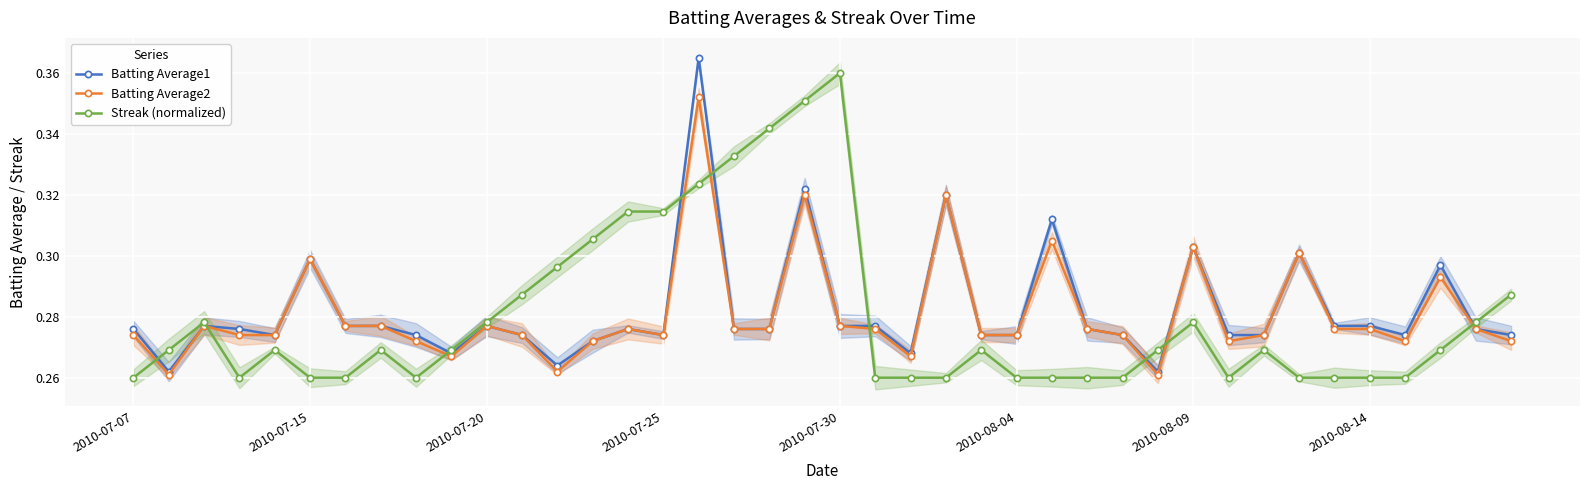

Reading left to right, transcribe all the data shown in this chart.

Batting Average1: 0.3	0.3	0.3	0.3	0.3	0.3	0.3	0.3	0.3	0.3	0.3	0.3	0.3	0.3	0.3	0.3	0.4	0.3	0.3	0.3	0.3	0.3	0.3	0.3	0.3	0.3	0.3	0.3	0.3	0.3	0.3	0.3	0.3	0.3	0.3	0.3	0.3	0.3	0.3	0.3
Batting Average2: 0.3	0.3	0.3	0.3	0.3	0.3	0.3	0.3	0.3	0.3	0.3	0.3	0.3	0.3	0.3	0.3	0.4	0.3	0.3	0.3	0.3	0.3	0.3	0.3	0.3	0.3	0.3	0.3	0.3	0.3	0.3	0.3	0.3	0.3	0.3	0.3	0.3	0.3	0.3	0.3
Streak (normalized): 0.3	0.3	0.3	0.3	0.3	0.3	0.3	0.3	0.3	0.3	0.3	0.3	0.3	0.3	0.3	0.3	0.3	0.3	0.3	0.4	0.4	0.3	0.3	0.3	0.3	0.3	0.3	0.3	0.3	0.3	0.3	0.3	0.3	0.3	0.3	0.3	0.3	0.3	0.3	0.3